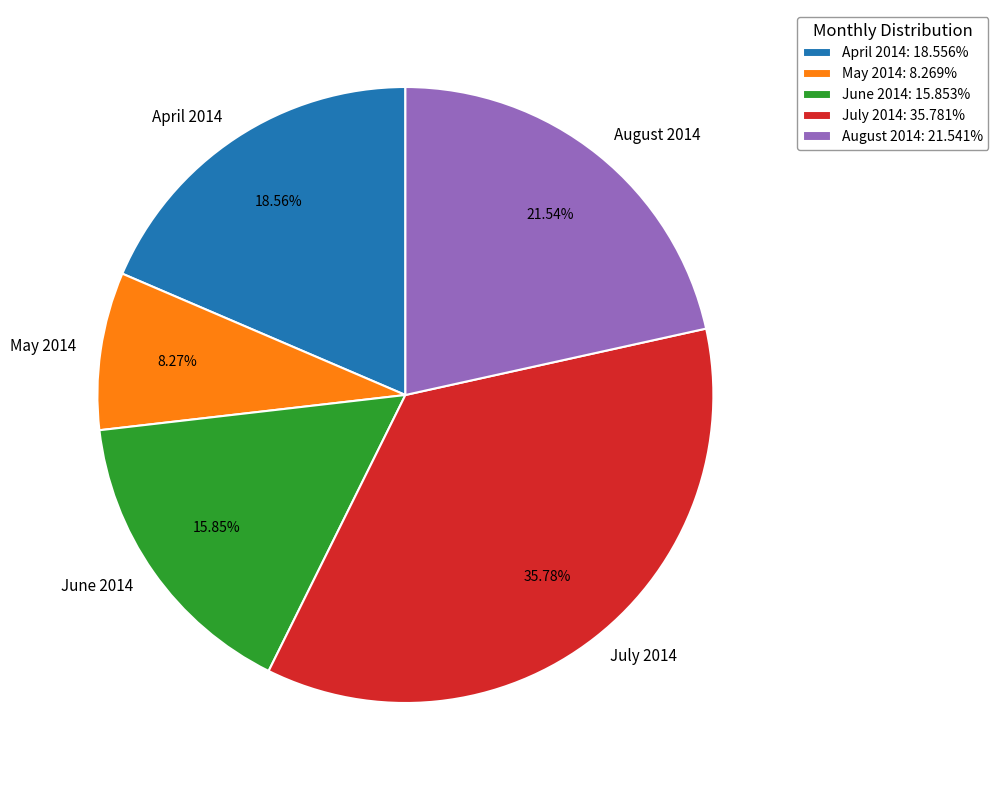

Is there a majority slice in this chart?

No